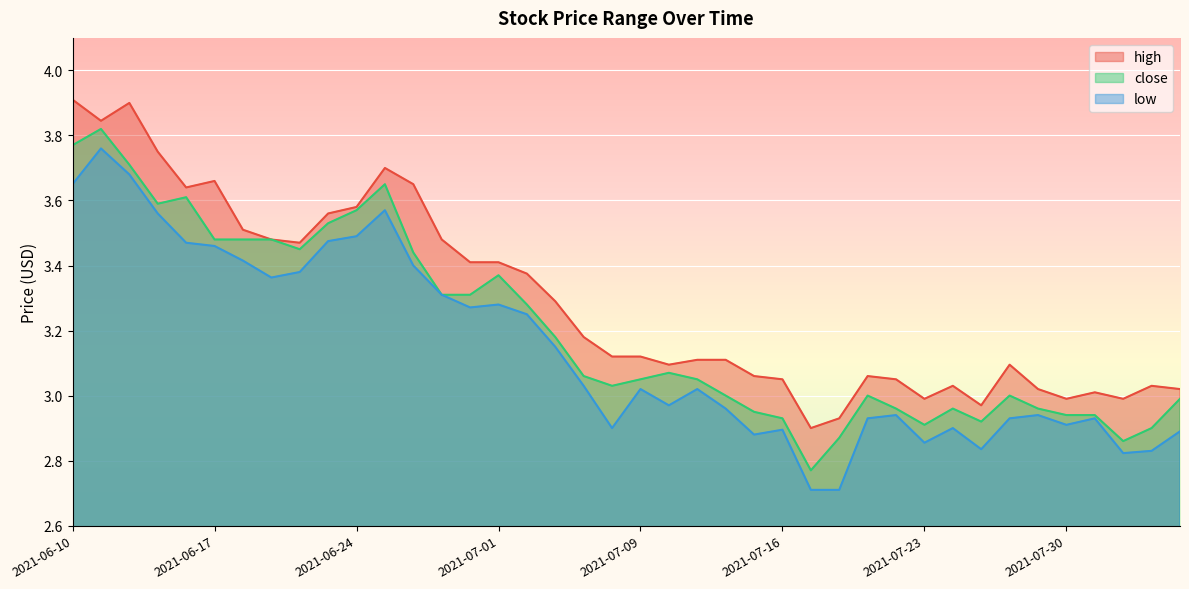

At which label does close first exceed 3?

2021-06-10